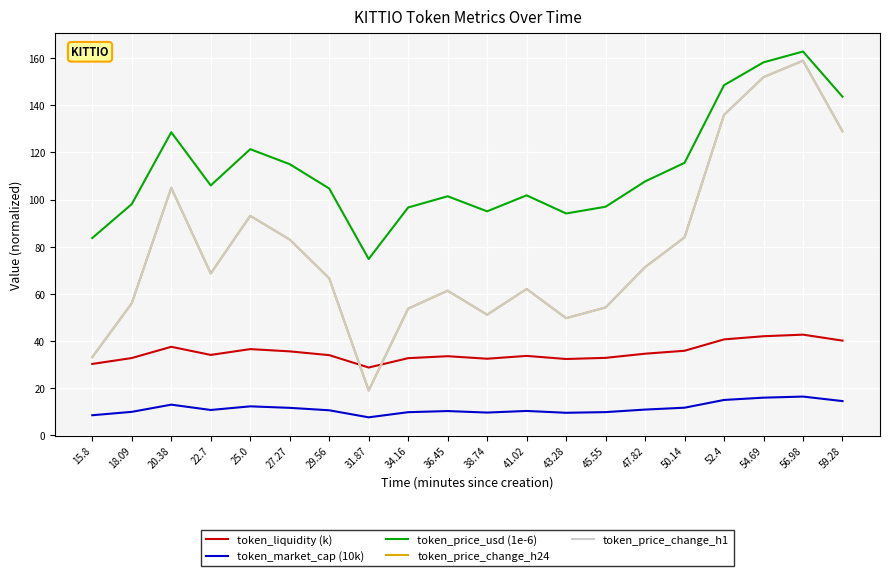

Reading left to right, transcribe all the data shown in this chart.

token_liquidity (k): 30.2	32.7	37.4	34.0	36.5	35.5	33.9	28.6	32.6	33.4	32.4	33.6	32.3	32.7	34.5	35.8	40.6	41.9	42.6	40.1
token_market_cap (10k): 8.4	9.8	12.9	10.6	12.1	11.5	10.5	7.5	9.7	10.1	9.5	10.2	9.4	9.7	10.8	11.6	14.9	15.8	16.3	14.4
token_price_usd (1e-6): 83.7	98.1	128.6	106.0	121.4	115.0	104.7	74.8	96.6	101.4	95.0	101.8	94.1	97.0	107.7	115.6	148.6	158.3	162.9	143.7
token_price_change_h24: 33.0	55.9	105.0	68.6	93.1	83.0	66.5	18.9	53.7	61.3	51.1	62.0	49.6	54.2	71.3	83.9	136.0	152.0	159.0	129.0
token_price_change_h1: 33.0	55.9	105.0	68.6	93.1	83.0	66.5	18.9	53.7	61.3	51.1	62.0	49.6	54.2	71.3	83.9	136.0	152.0	159.0	129.0